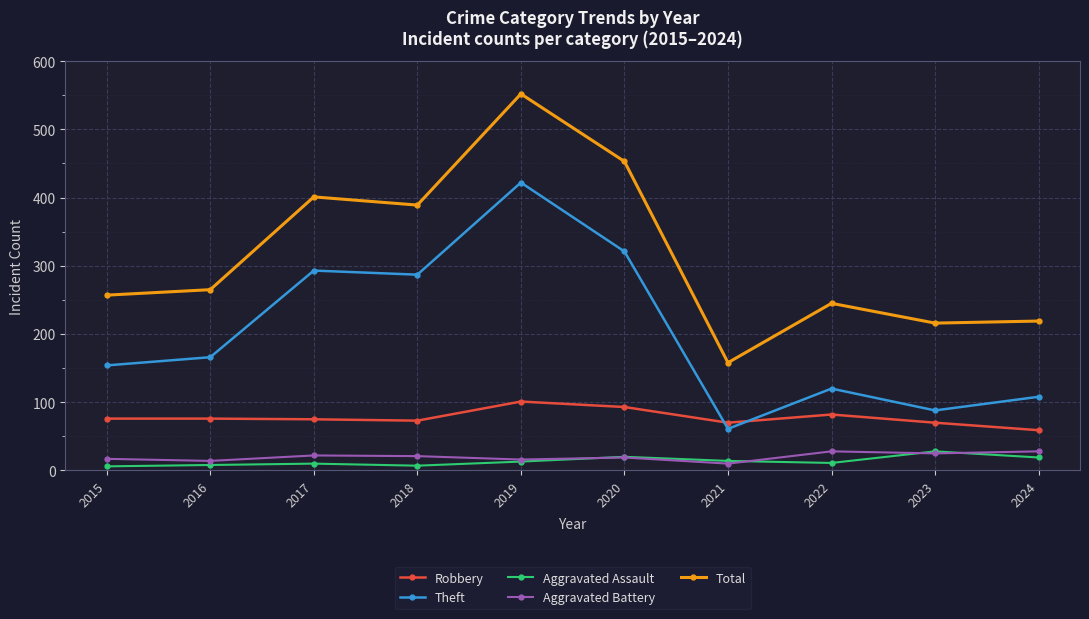

Is this an area chart (filled region under the line)?

No